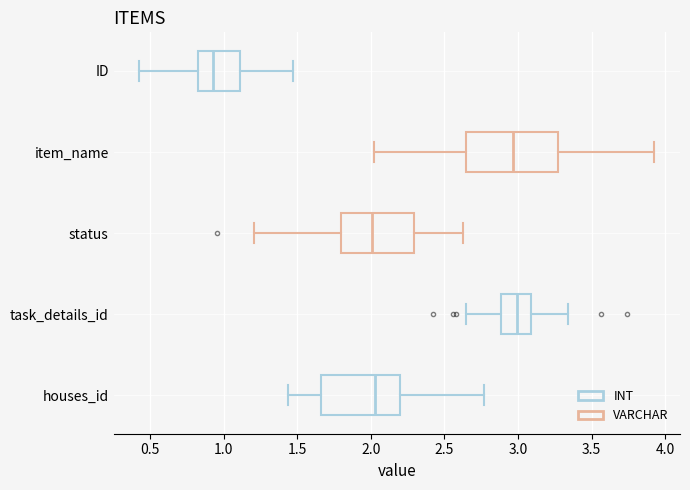

Reading bottom to top, read every box against the x-axis: the position of its median line, the range the box covers, and the ends of its whiskers. The values are not printed on the chart, so give them approximately, as read against the axis.

houses_id: median 2.05, box 1.65 to 2.20, whiskers 1.45 to 2.75
task_details_id: median 3.00, box 2.90 to 3.10, whiskers 2.65 to 3.35
status: median 2.00, box 1.80 to 2.30, whiskers 1.20 to 2.65
item_name: median 2.95, box 2.65 to 3.25, whiskers 2.00 to 3.95
ID: median 0.95, box 0.80 to 1.10, whiskers 0.45 to 1.45